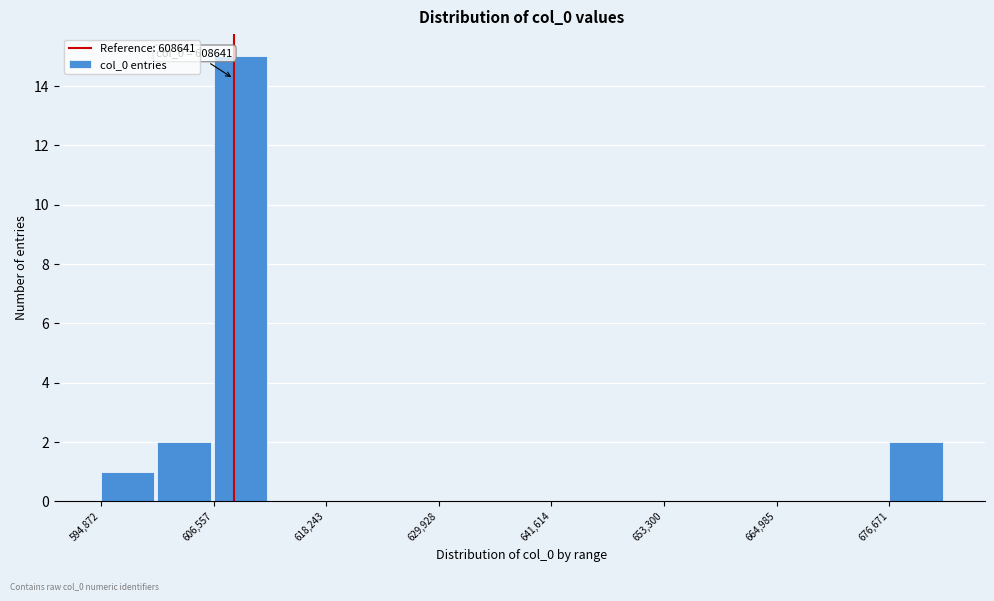

Read against the x-axis, roughly where is the centre of the tallest bar?

610000